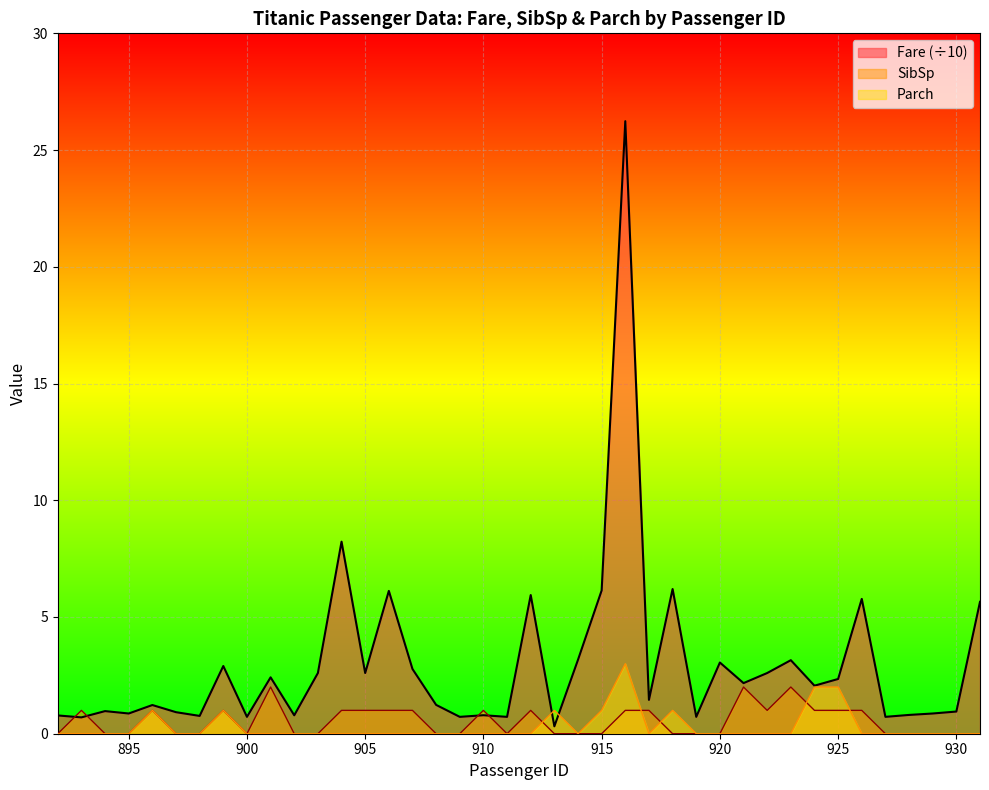

What is the value of the Fare point at the 21st from the left?

5.9